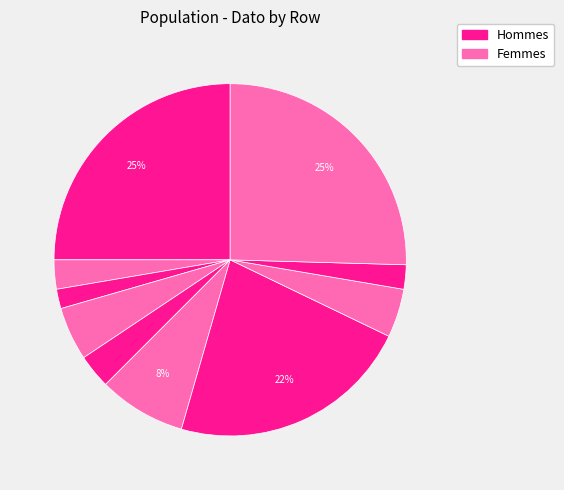

To the nearest percent, what is the average slice percentage?

10%